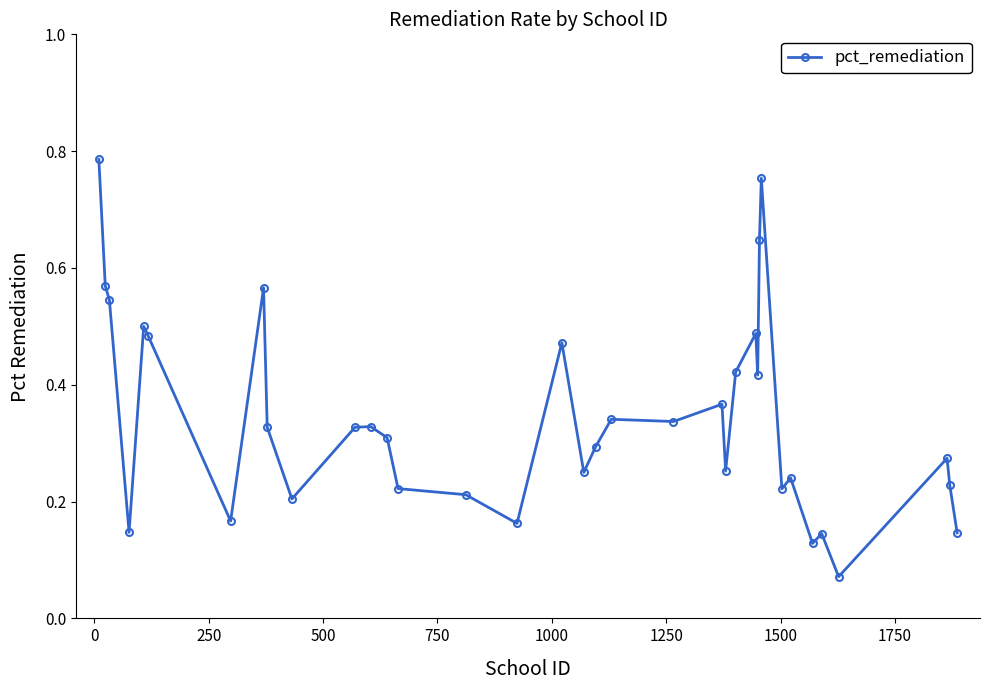

What is the sum of all values?

12.4